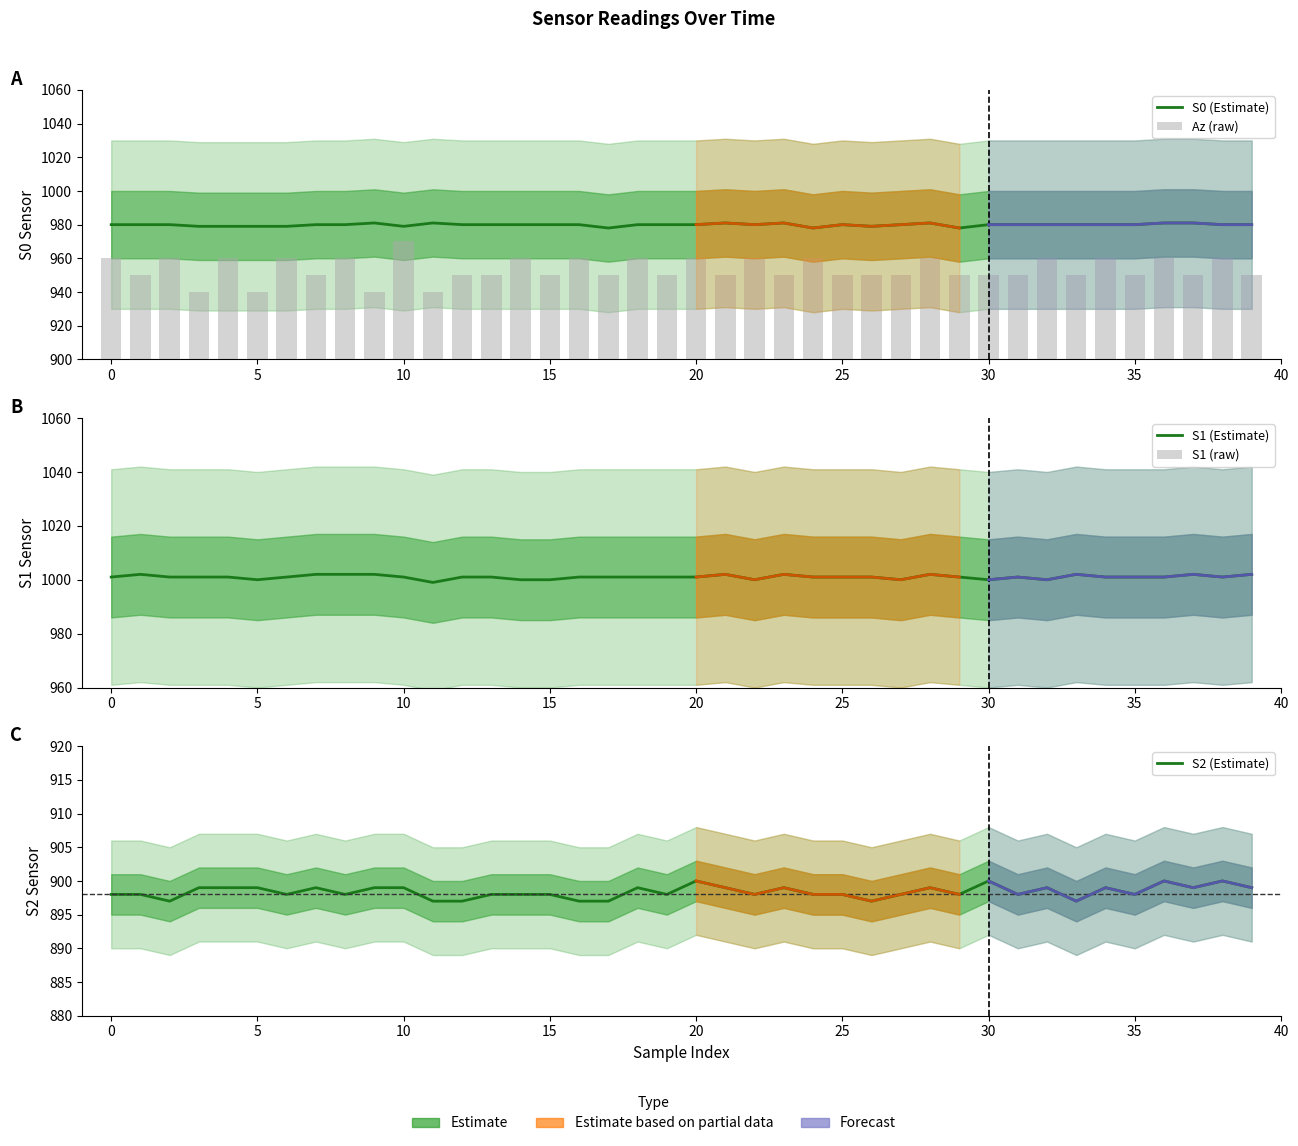

At 13, list the series in order from smallest to largest.

S1 (raw), S2 (Estimate), Az (raw), S0 (Estimate), S1 (Estimate)